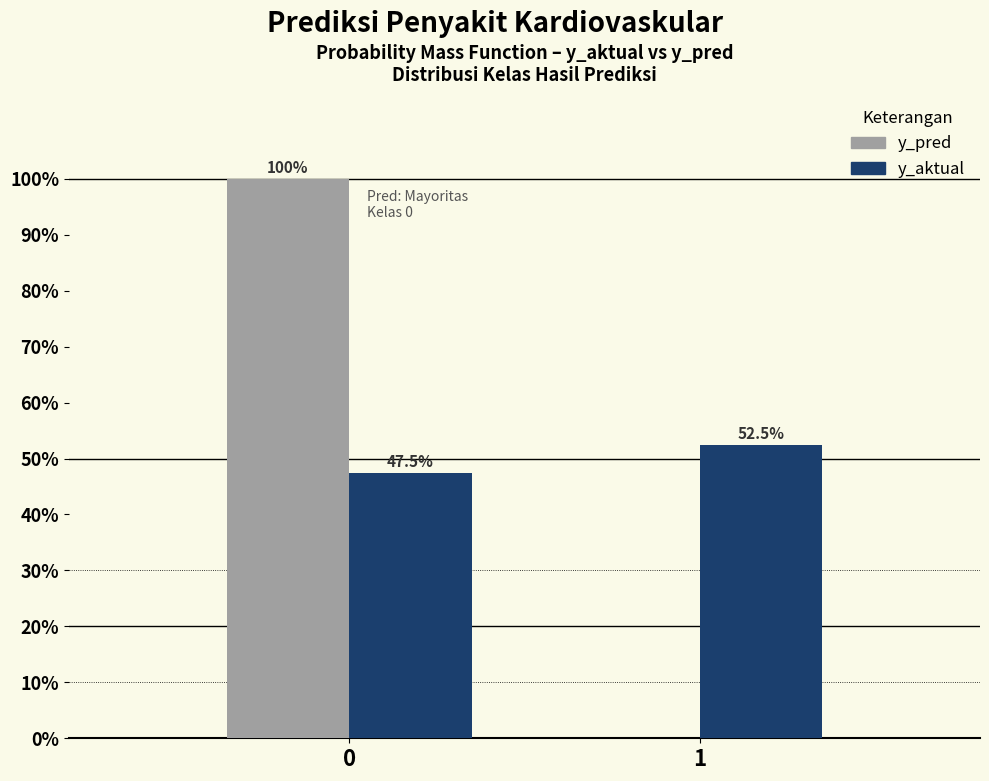

Reading left to right, what are all the values shown in this chart?

y_pred: 0=100.0	1=0.0
y_aktual: 0=47.5	1=52.5